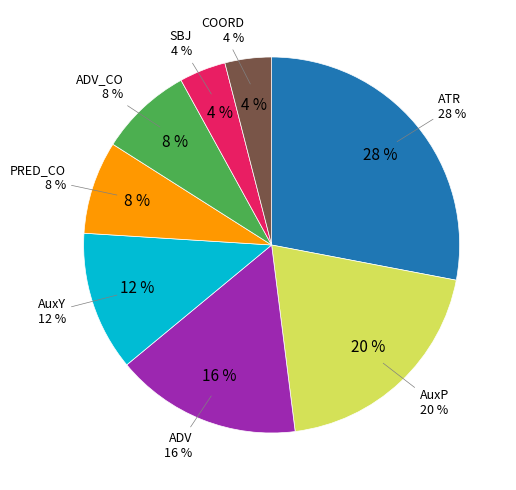

To the nearest percent, what is the difference between the largest and smallest slice percentages?

24%